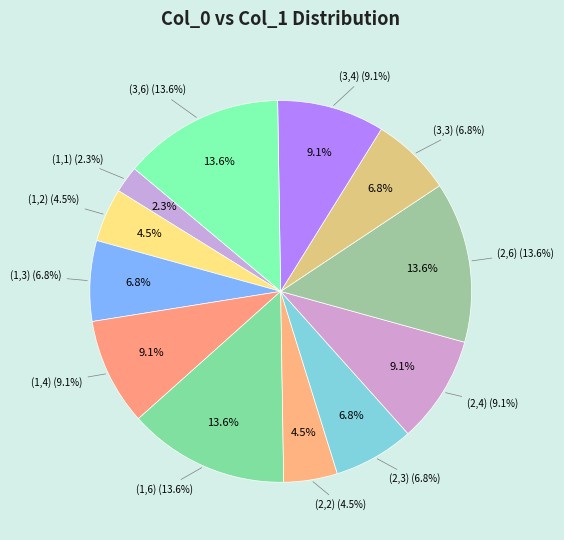

What percentage is the (2,6) slice, to the nearest percent?

14%